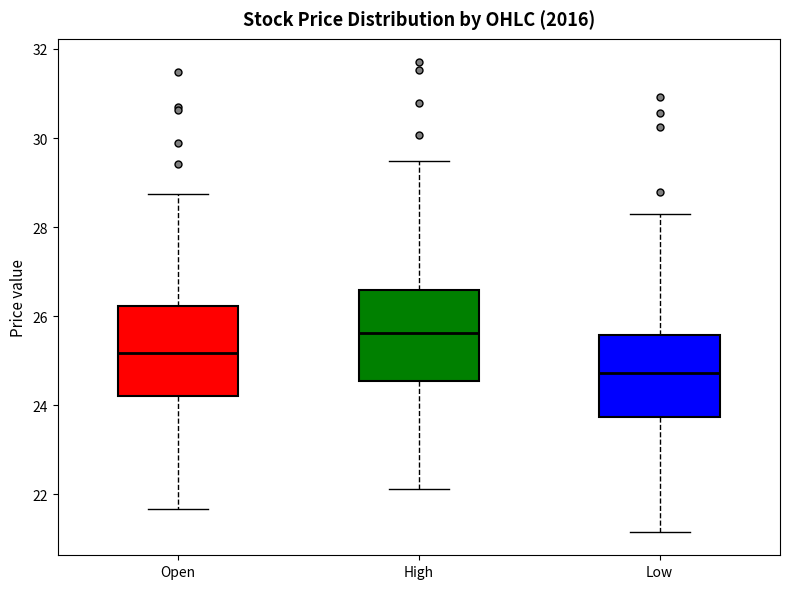

Which box has the highest median line?

High